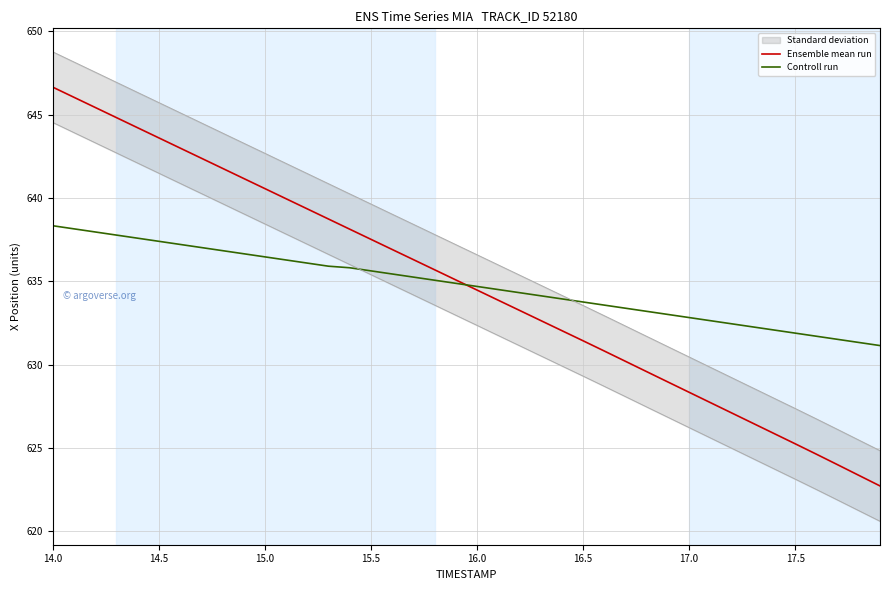

Does the chart display data point markers on the line(s)?

No